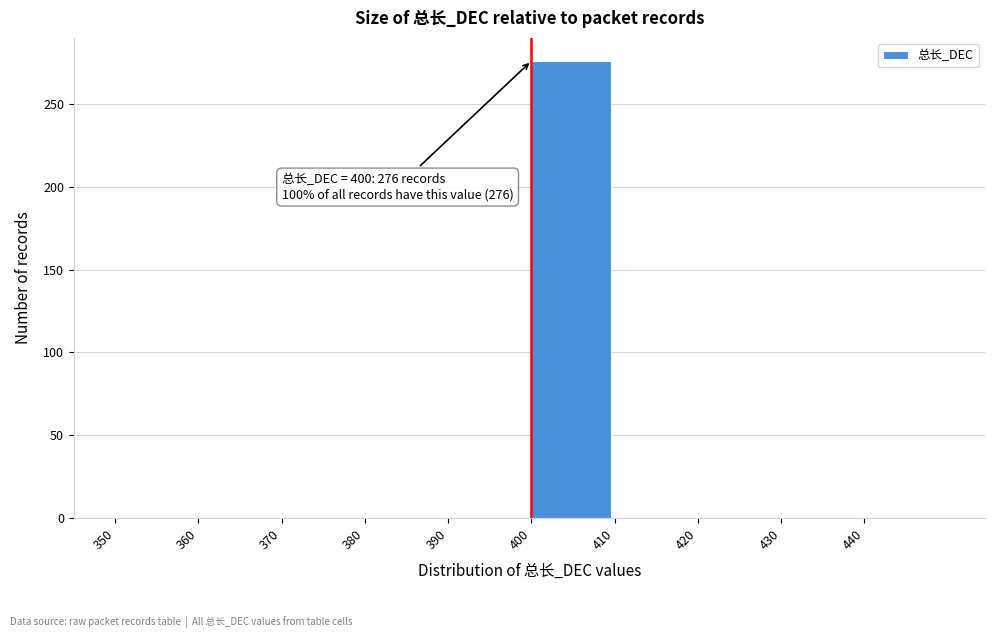

Which range on the x-axis has the tallest bar?

400 to 410